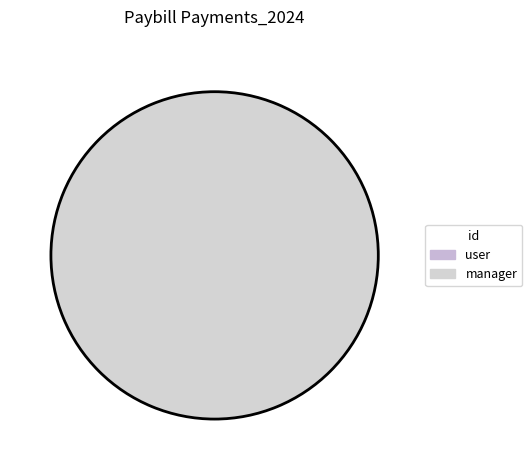

Between access_failed_paybill_payments_manager and access_failed_paybill_payments_user, which is larger?

access_failed_paybill_payments_manager